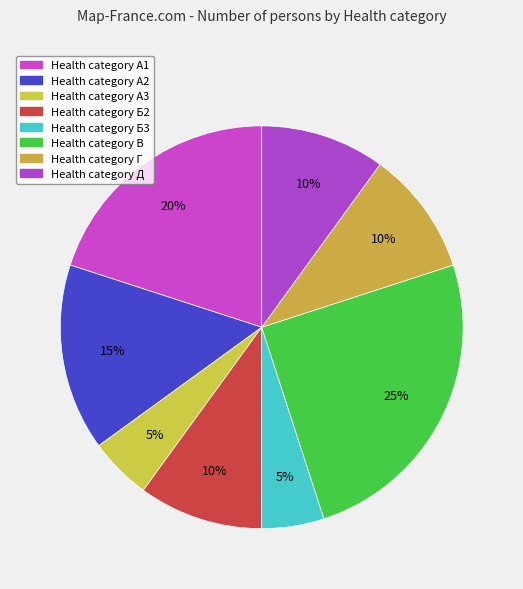

Count the number of slices in the pie.

8